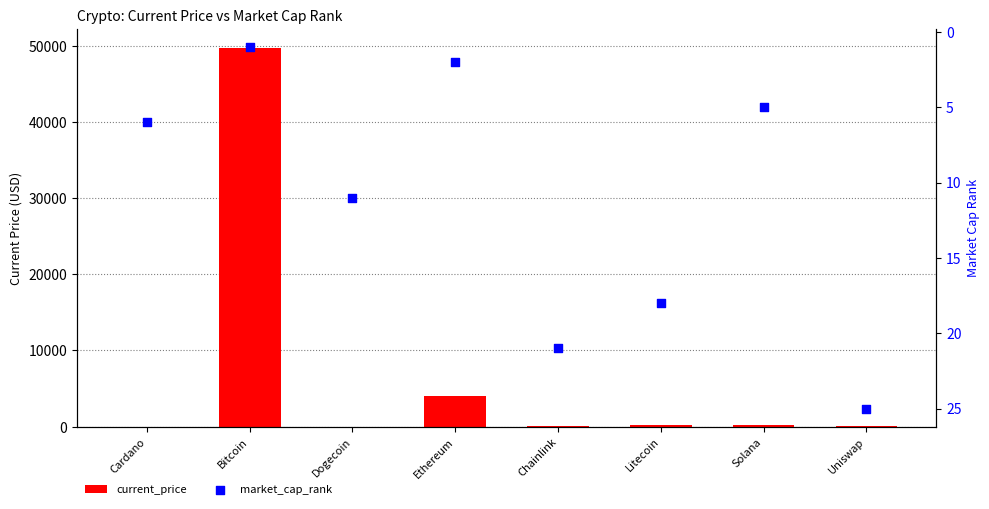

What is the total value across all series at Bitcoin?

49736.0